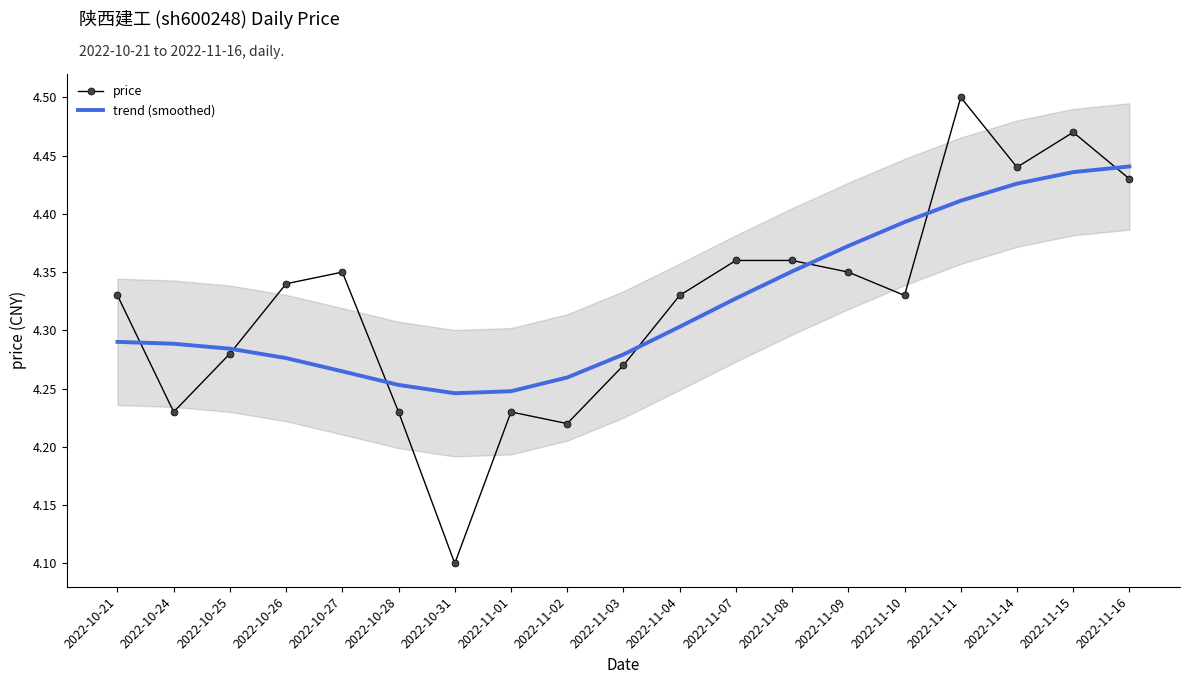

List the series in order of their peak value, highest first.

price, trend (smoothed)